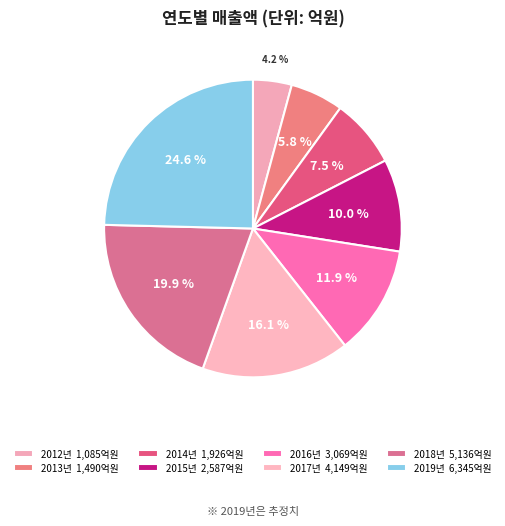

Count the number of slices in the pie.

8